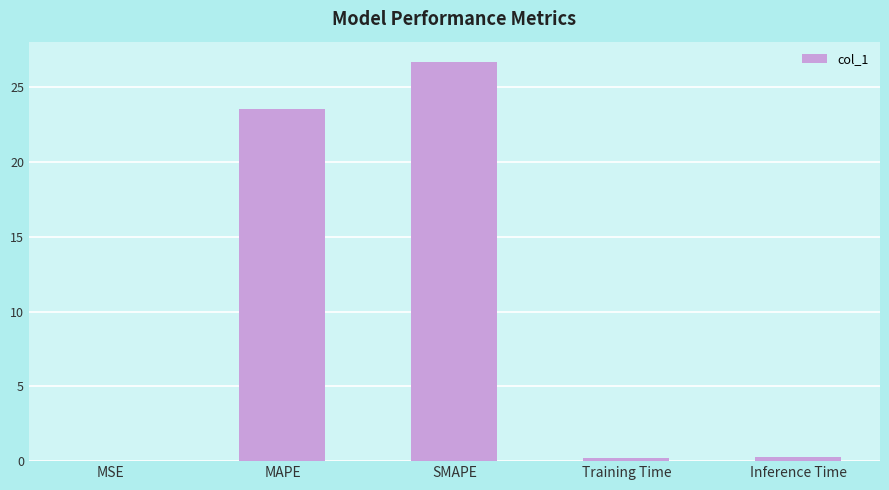

What is the maximum value shown in the chart?

26.7